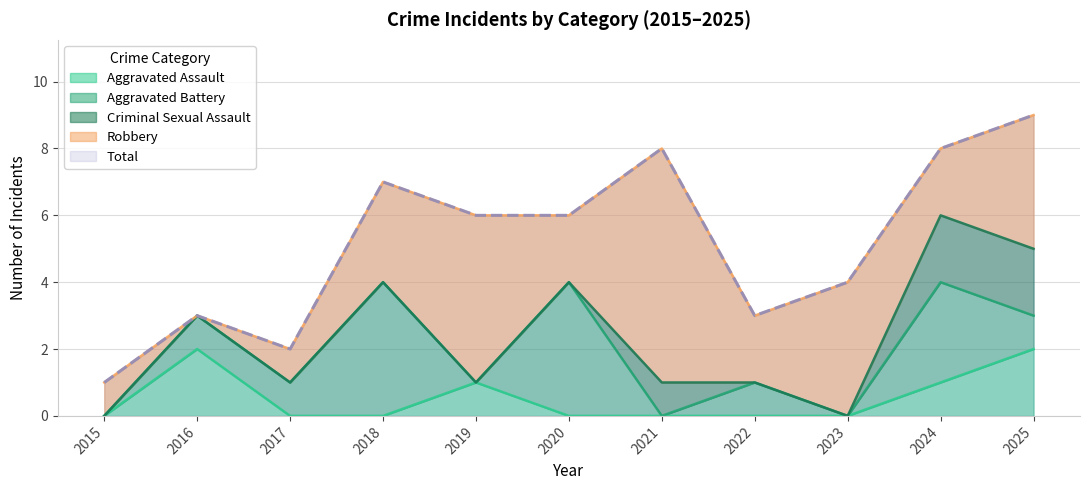

Reading left to right, list all the values displayed in this chart.

Aggravated Assault: 2015=0	2016=2	2017=0	2018=0	2019=1	2020=0	2021=0	2022=0	2023=0	2024=1	2025=2
Aggravated Battery: 2015=0	2016=1	2017=1	2018=4	2019=0	2020=4	2021=0	2022=1	2023=0	2024=3	2025=1
Criminal Sexual Assault: 2015=0	2016=0	2017=0	2018=0	2019=0	2020=0	2021=1	2022=0	2023=0	2024=2	2025=2
Robbery: 2015=1	2016=0	2017=1	2018=3	2019=5	2020=2	2021=7	2022=2	2023=4	2024=2	2025=4
Total: 2015=1	2016=3	2017=2	2018=7	2019=6	2020=6	2021=8	2022=3	2023=4	2024=8	2025=9